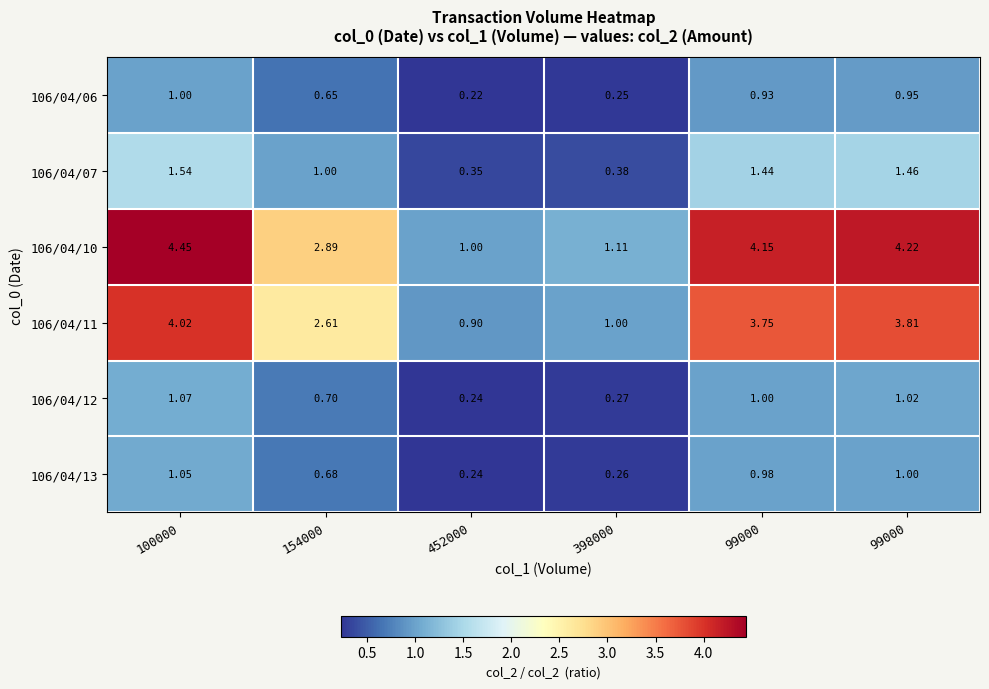

Rank the series at 154000 from lowest to highest value.

106/04/06, 106/04/13, 106/04/12, 106/04/07, 106/04/11, 106/04/10